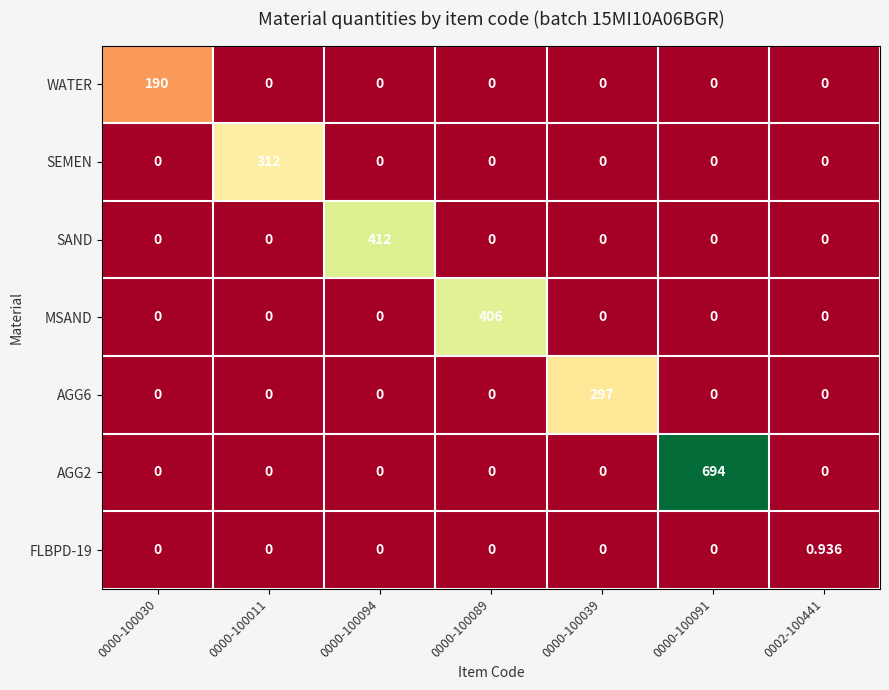

What is the spread (max minus min) of values at 0000-100039?

297.0